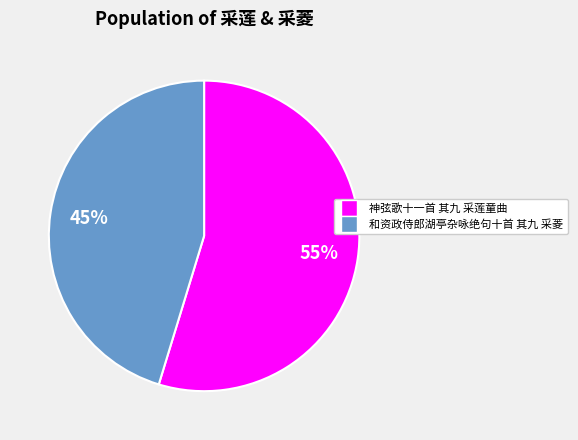

Which category has the smallest portion of the pie?

和资政侍郎湖亭杂咏绝句十首 其九 采菱